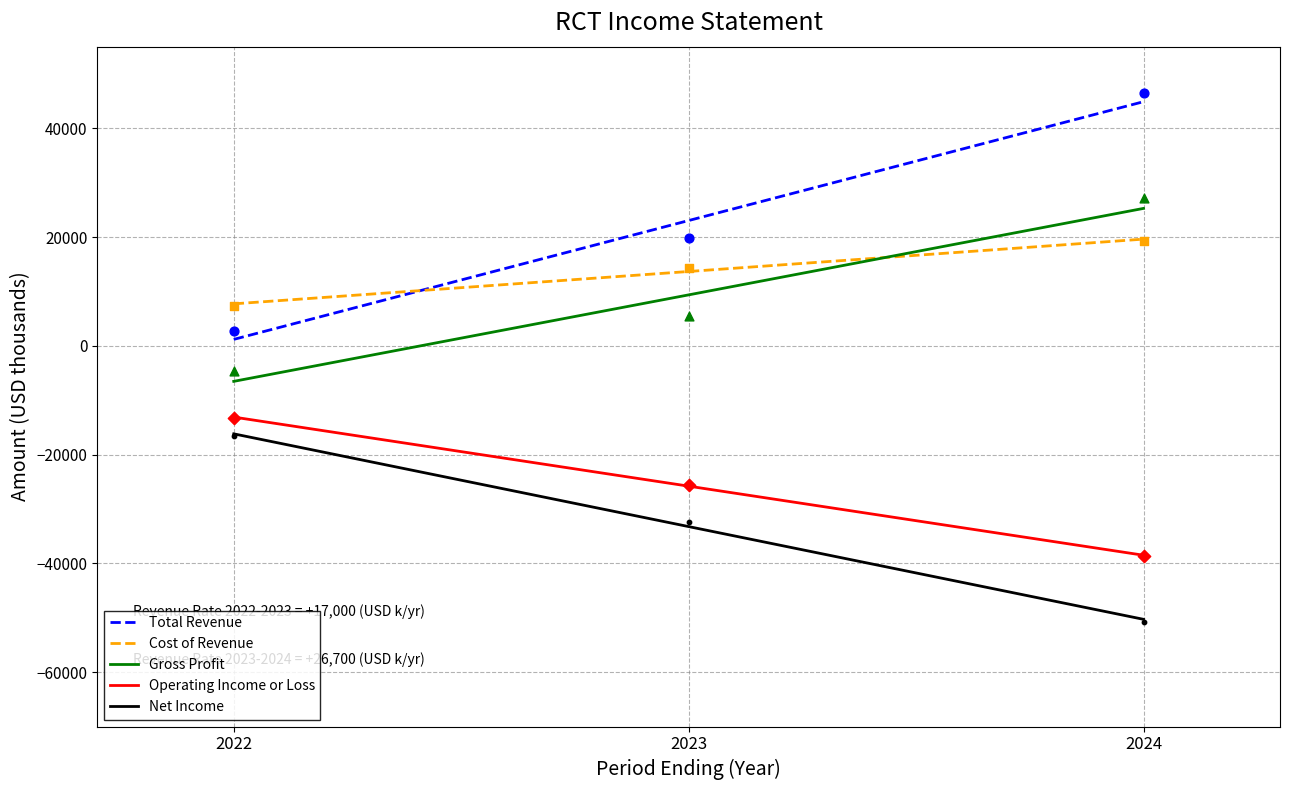

Which series reaches the maximum Y coordinate?

Total Revenue